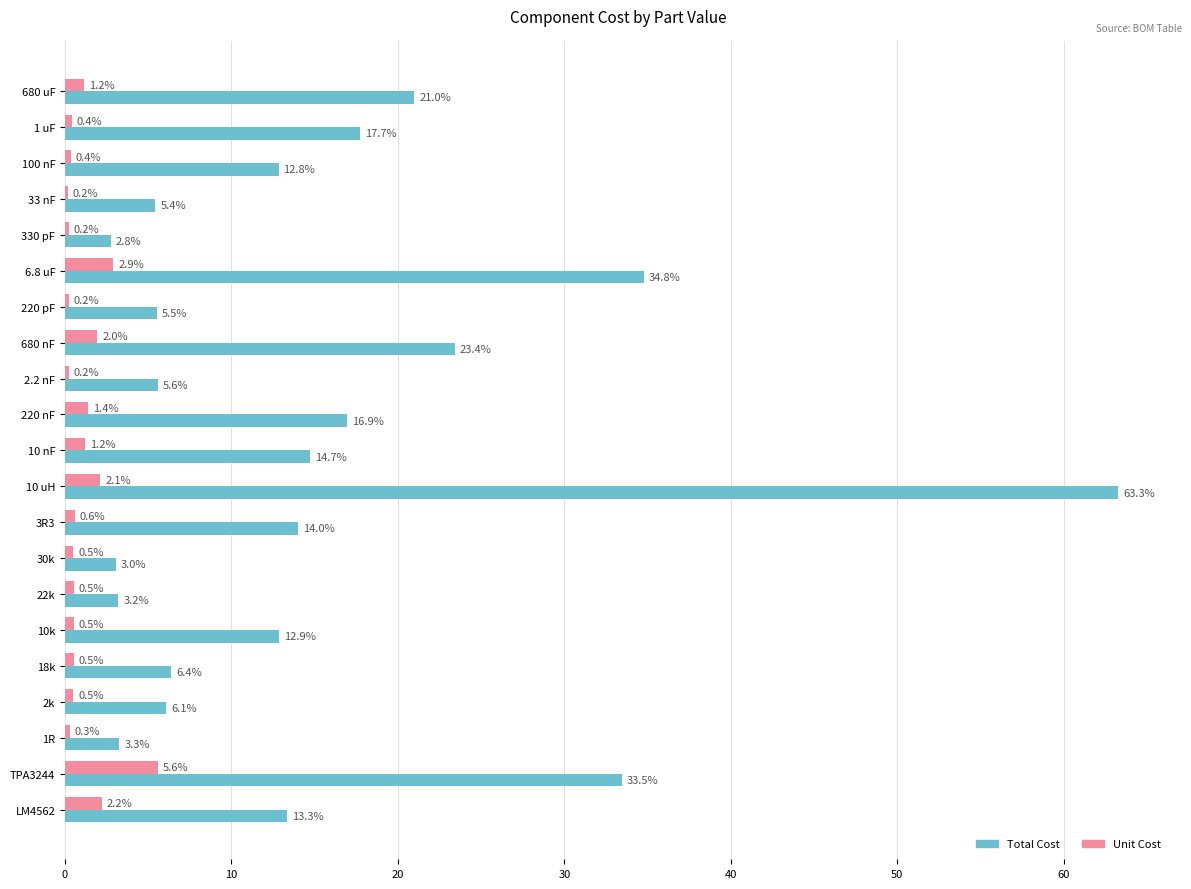

Is it true that Total Cost equals 17.7 at 1 uF?

True